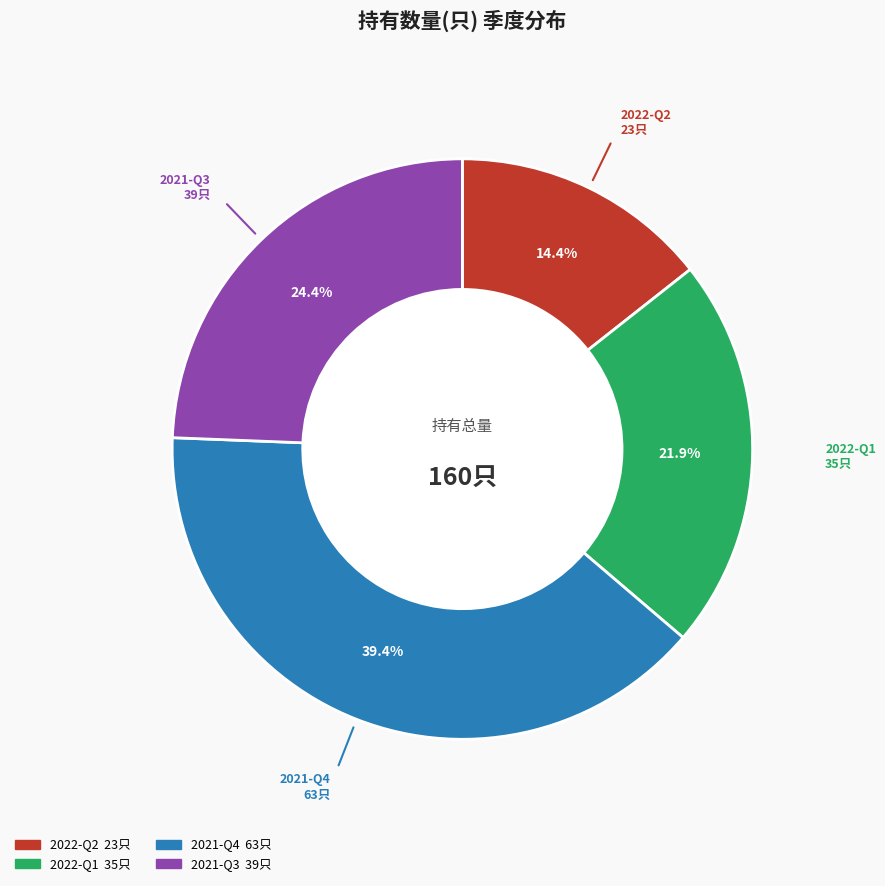

To the nearest percent, what is the difference between the largest and smallest slice percentages?

25%